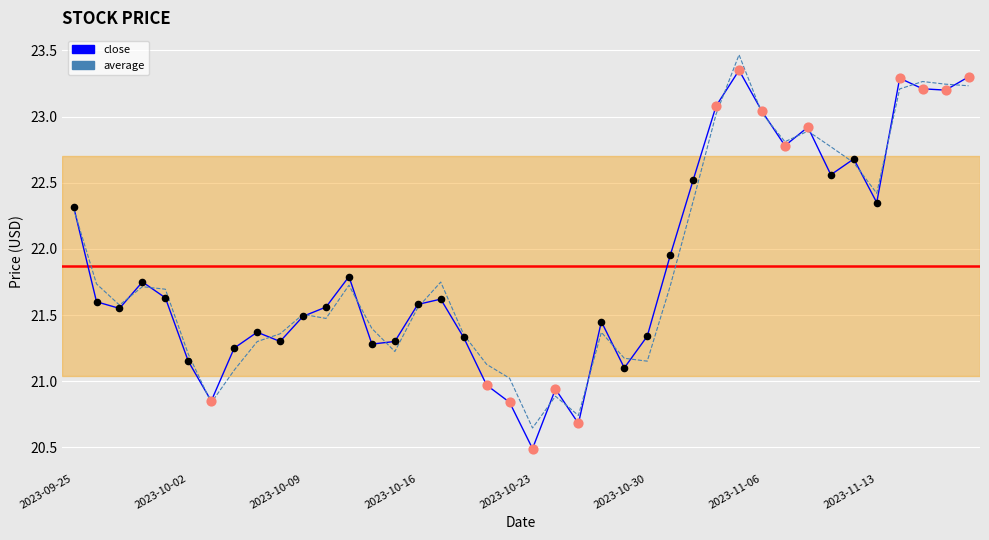

Which series has the widest spread of values?

close